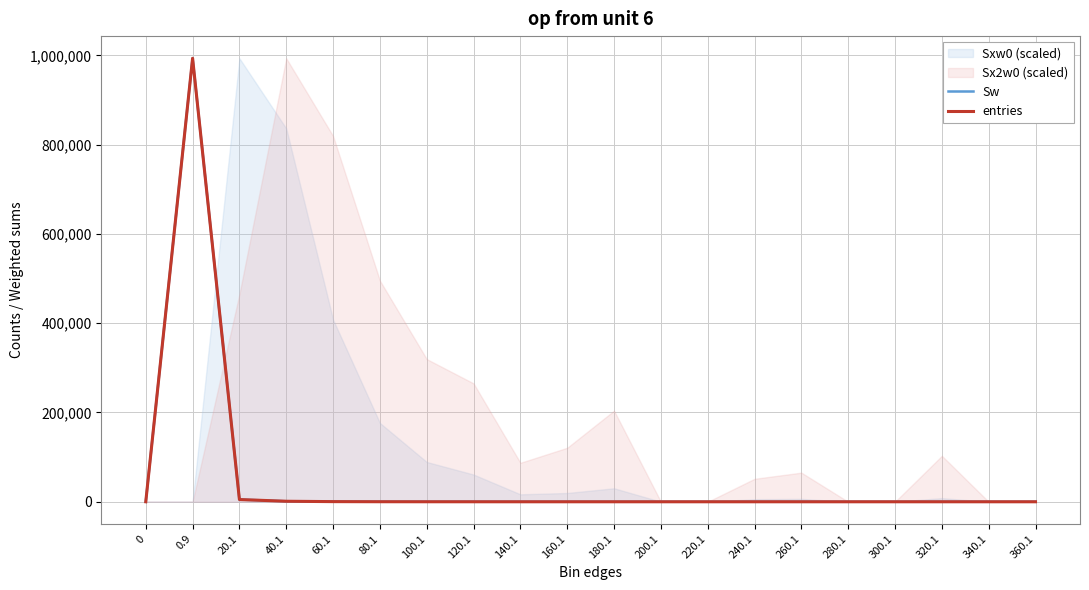

Reading left to right, list all the values displayed in this chart.

Sw: 0=0	0.9=993362	20.1=4992	40.1=1144	60.1=322	80.1=99	100.1=39	120.1=22	140.1=5	160.1=5	180.1=7	200.1=0	220.1=0	240.1=1	260.1=1	280.1=0	300.1=0	320.1=1	340.1=0	360.1=0
entries: 0=0	0.9=993362	20.1=4992	40.1=1144	60.1=322	80.1=99	100.1=39	120.1=22	140.1=5	160.1=5	180.1=7	200.1=0	220.1=0	240.1=1	260.1=1	280.1=0	300.1=0	320.1=1	340.1=0	360.1=0